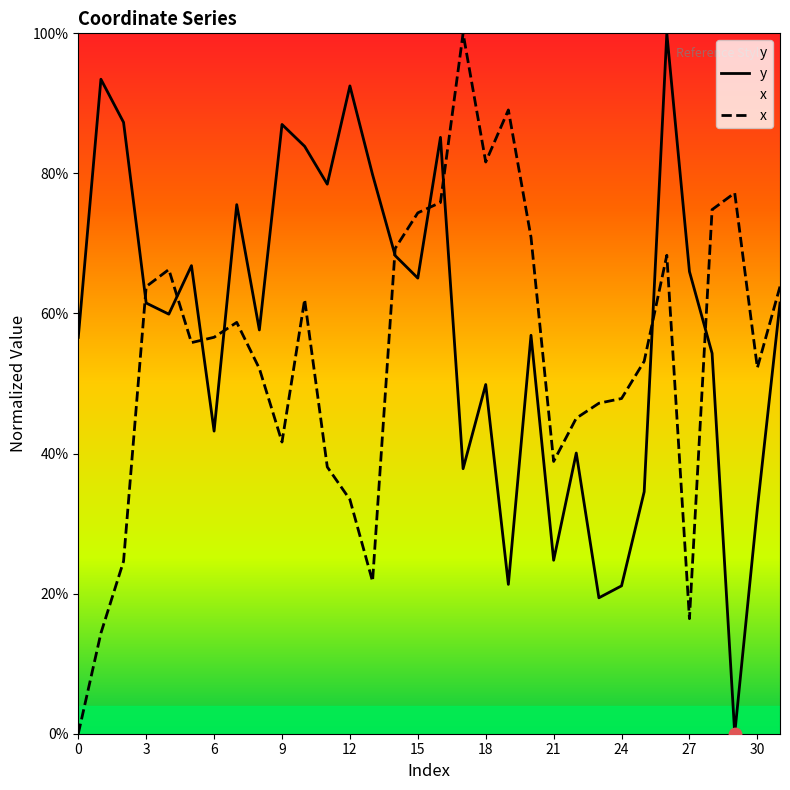

Which series has the largest Y range (max minus min)?

y